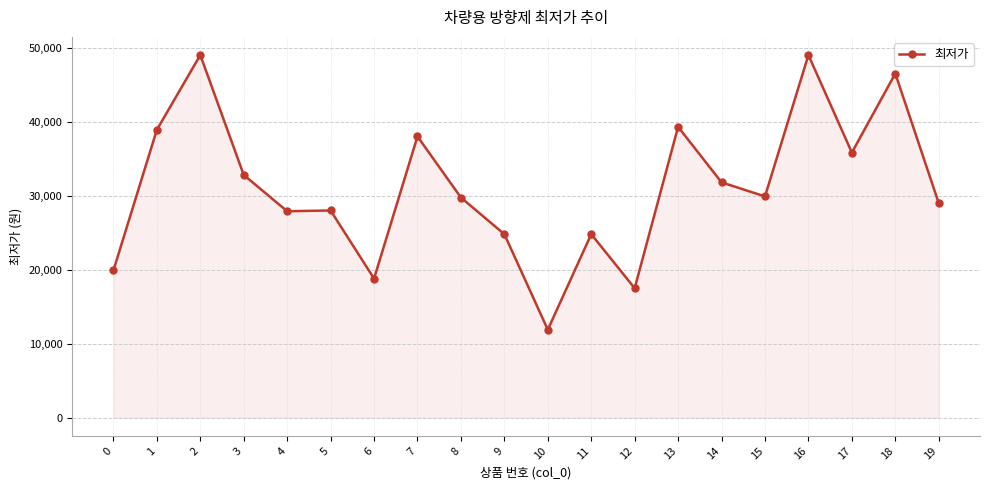

What is the value of the 1st point from the left?

19900